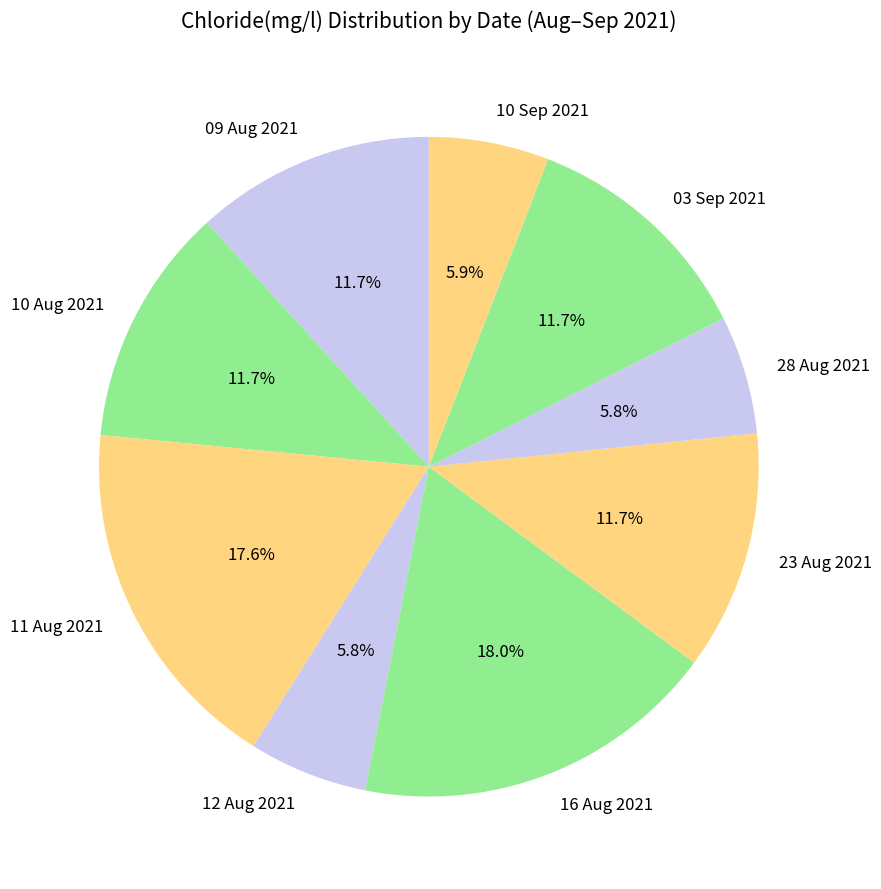

What portion of the pie excludes 23 Aug 2021?

88.3%